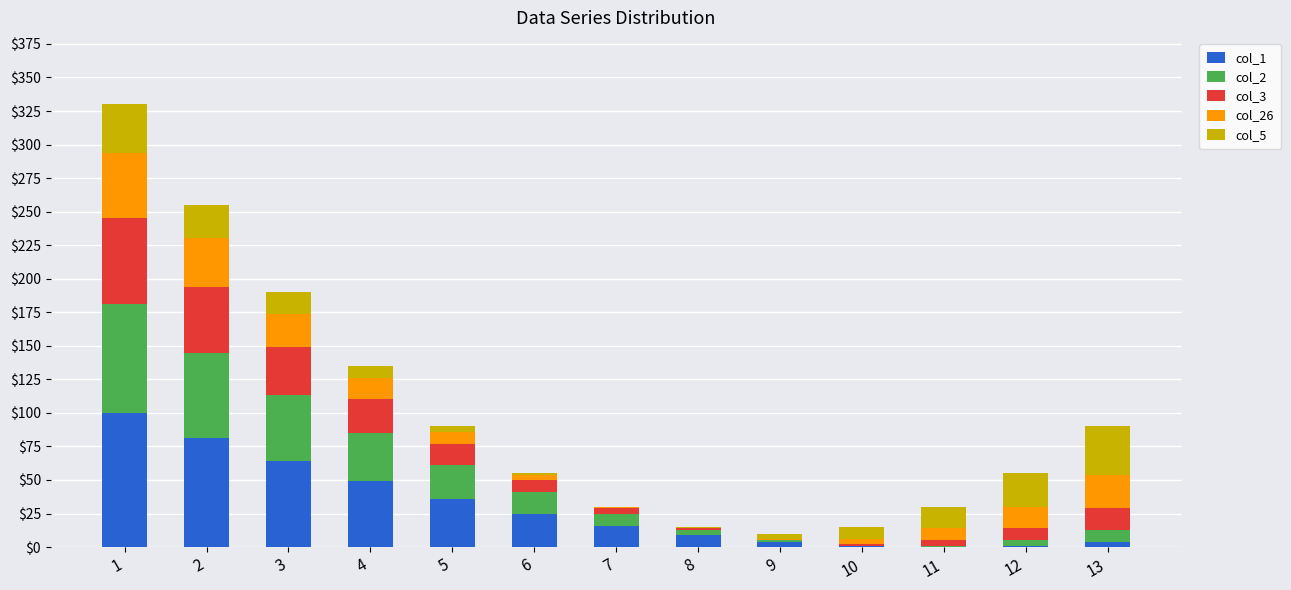

Is it true that col_1 equals 4 at 13?

True